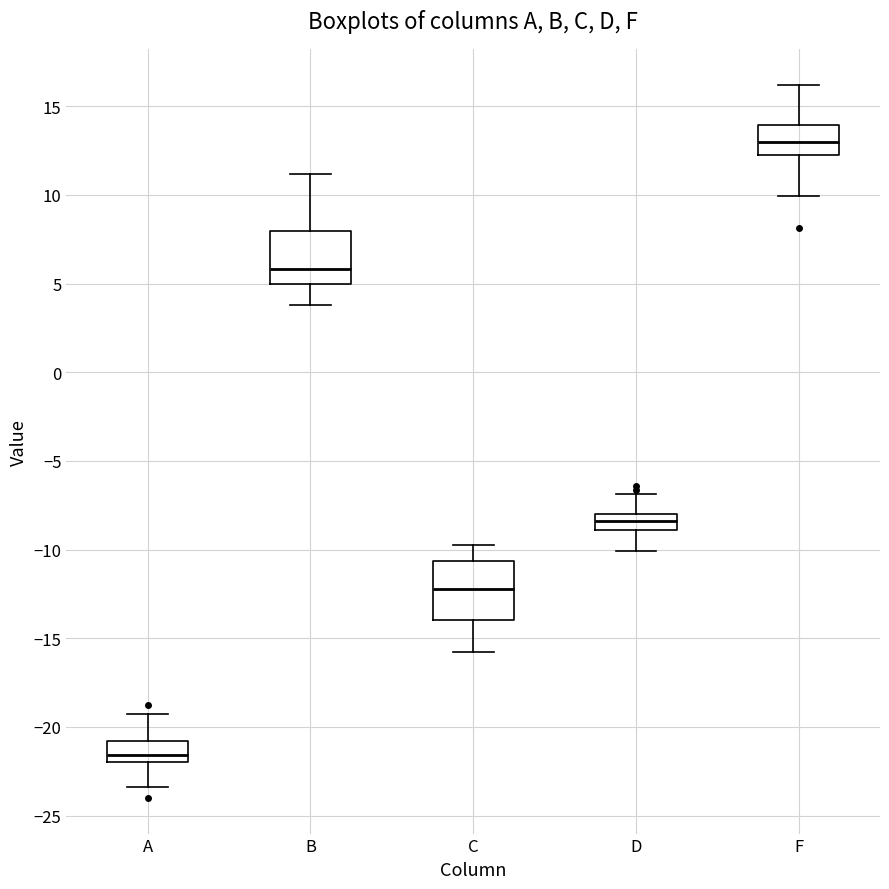

Reading left to right, read every box against the y-axis: the position of its median line, the range the box covers, and the ends of its whiskers. The values are not printed on the chart, so give them approximately, as read against the axis.

A: median -21.5, box -22.0 to -21.0, whiskers -23.5 to -19.0
B: median 6.0, box 5.0 to 8.0, whiskers 4.0 to 11.0
C: median -12.0, box -14.0 to -10.5, whiskers -16.0 to -10.0
D: median -8.5, box -9.0 to -8.0, whiskers -10.0 to -7.0
F: median 13.0, box 12.5 to 14.0, whiskers 10.0 to 16.0